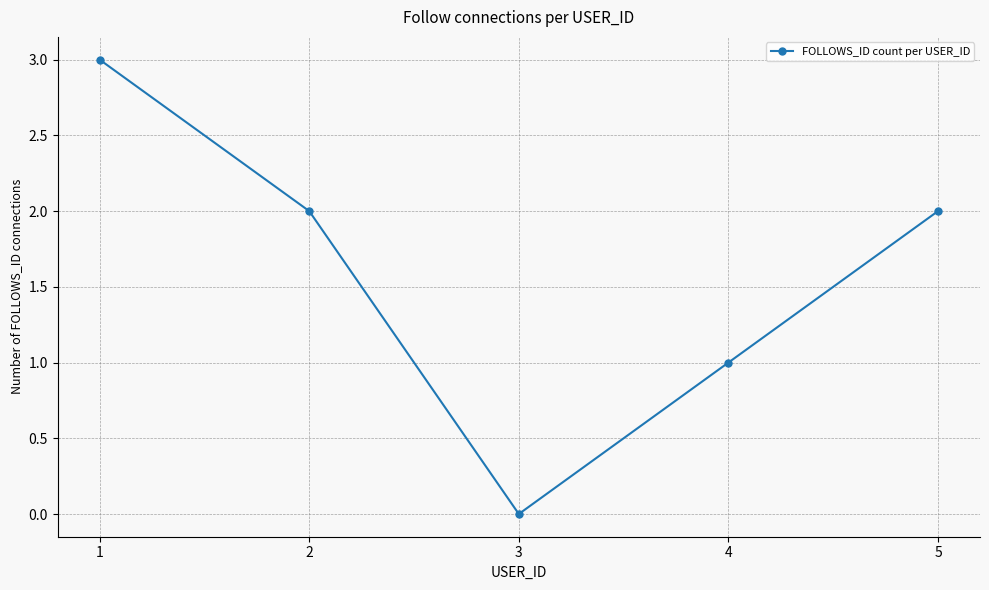

Which category has the lowest value across all series?

3